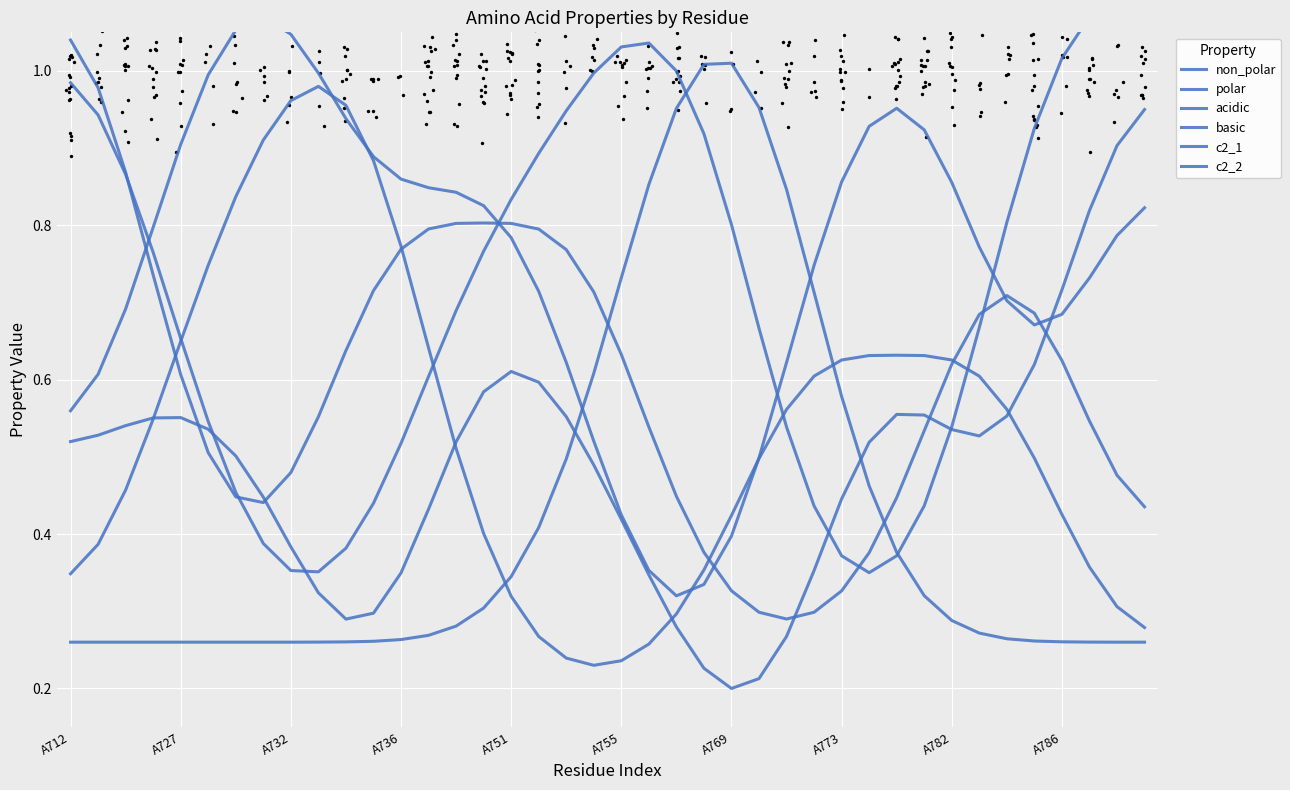

What are all the series names shown in the legend?

non_polar, polar, acidic, basic, c2_1, c2_2